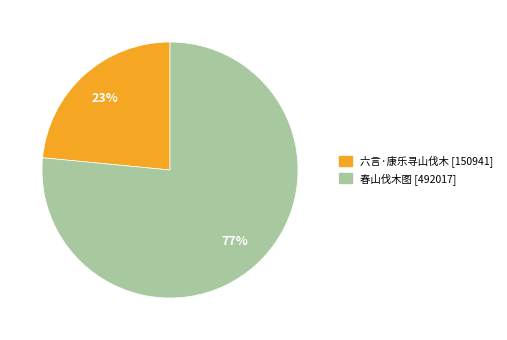

The 六言·康乐寻山伐木 slice represents 23% of the pie. True or false?

True